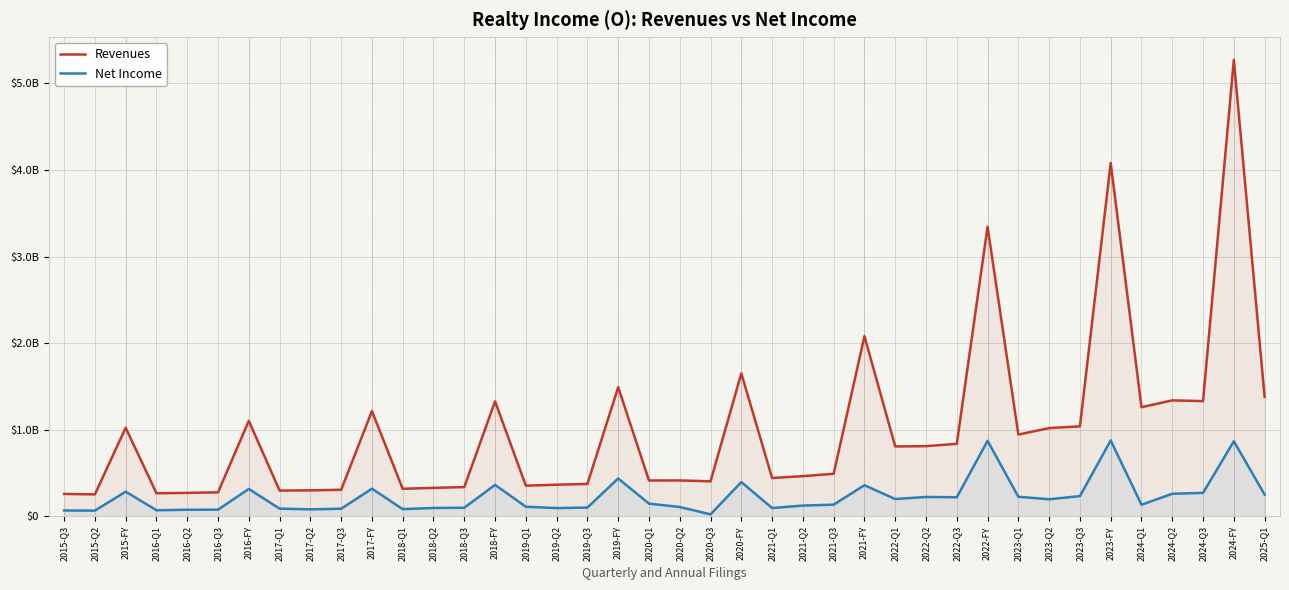

What is the difference between the maximum and minimum values in the Net Income series?

854010000